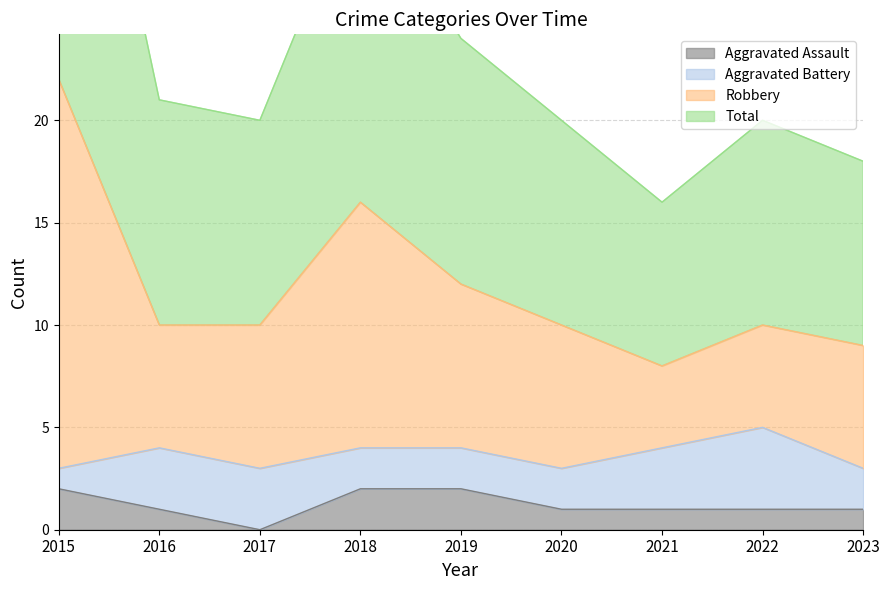

Where is the first local minimum for Robbery?

2021